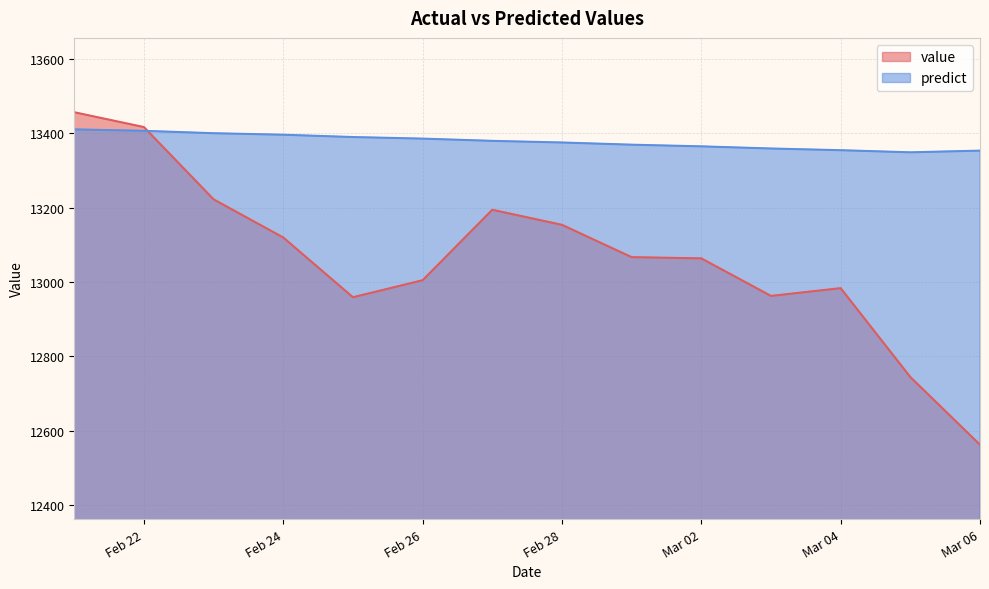

What is the difference between the second highest and second lowest values in the value series?

672.2